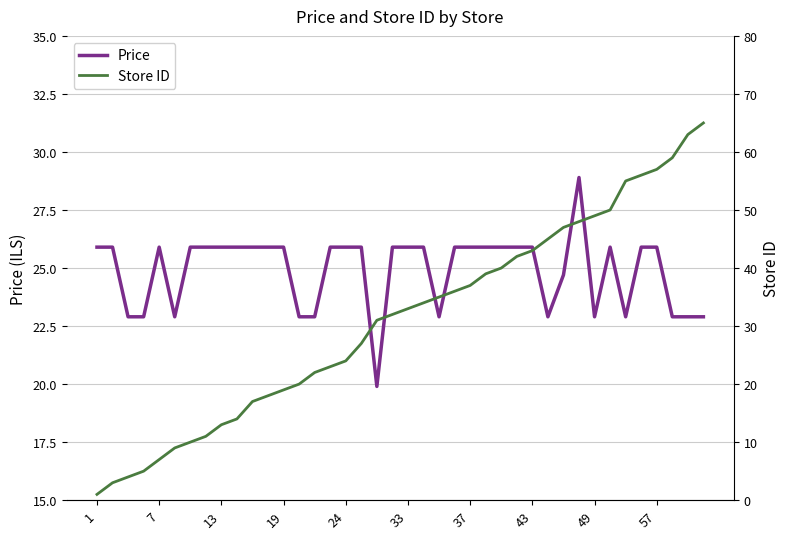

True or false: Price and Store ID cross at least once.

True